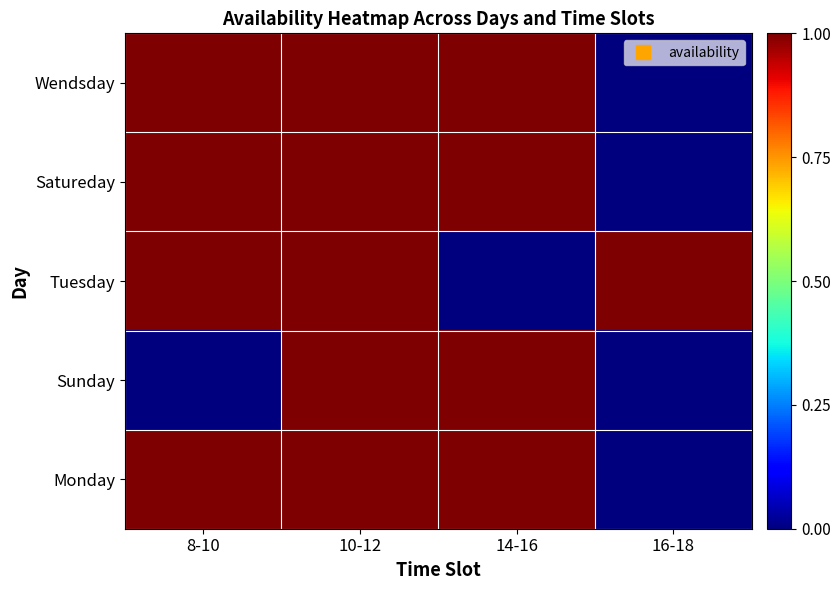

At which category does the chart reach its minimum across all series?

16-18